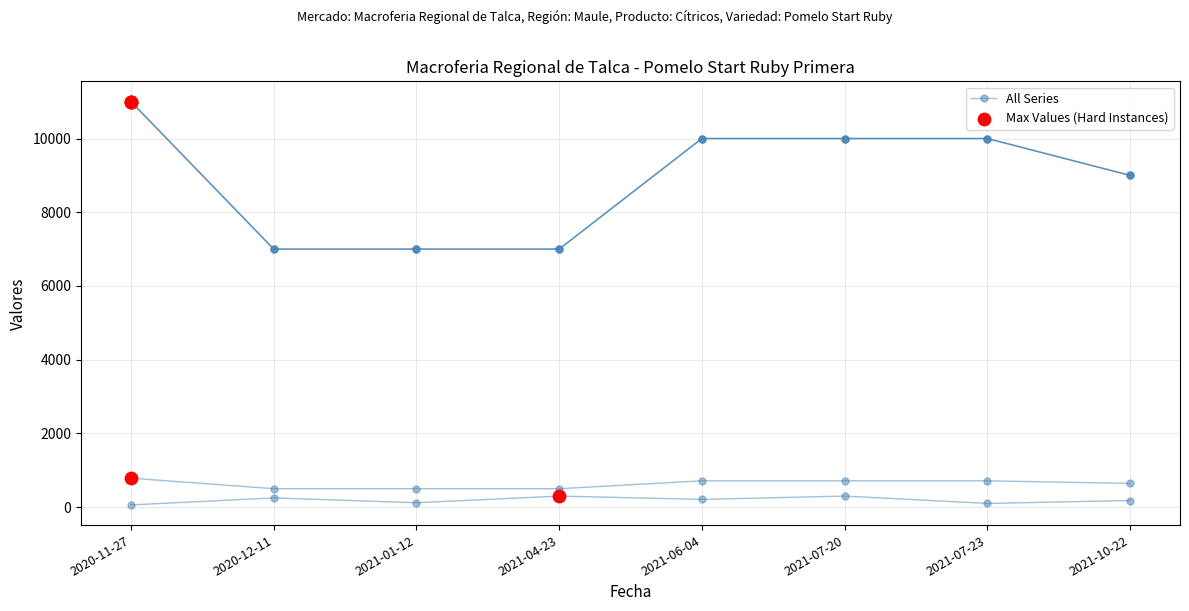

Is this an area chart (filled region under the line)?

No